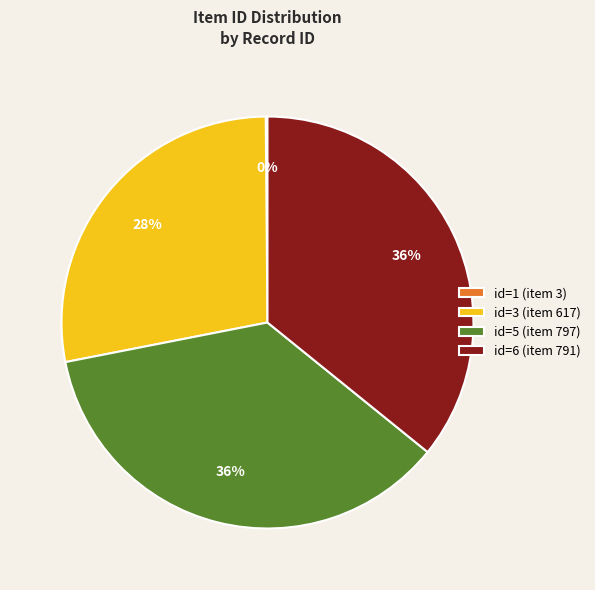

Combined, do id=6 (item 791) and id=5 (item 797) account for over 50%?

Yes